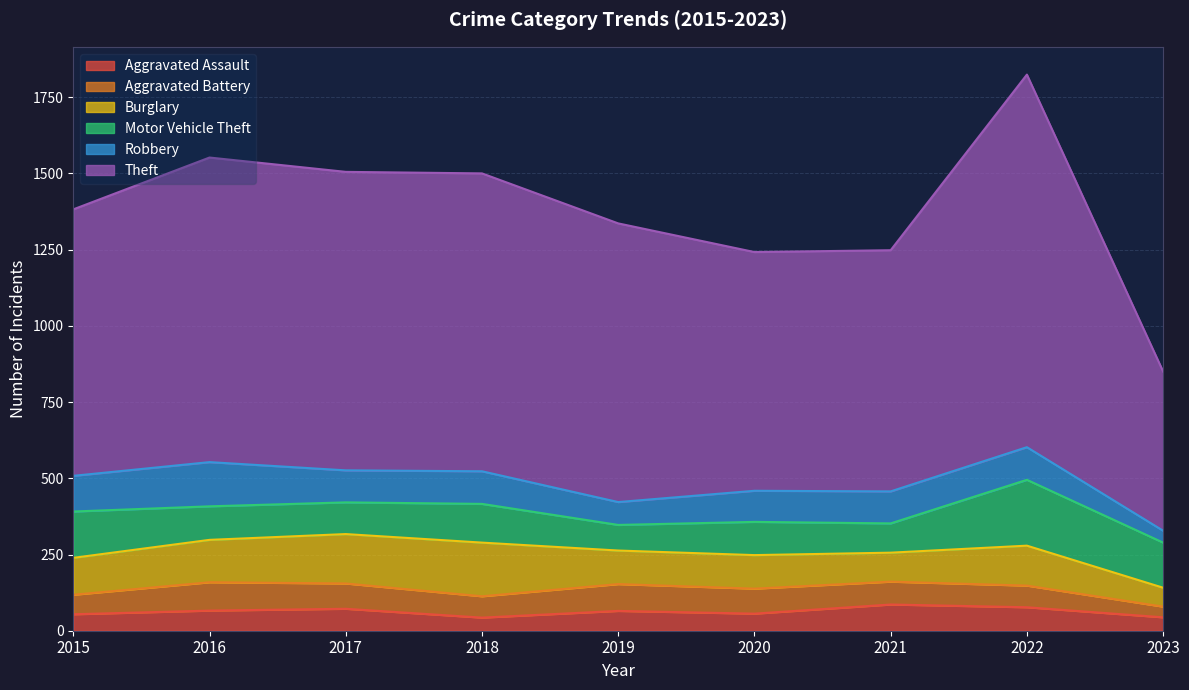

True or false: Robbery and Theft intersect in this chart.

False